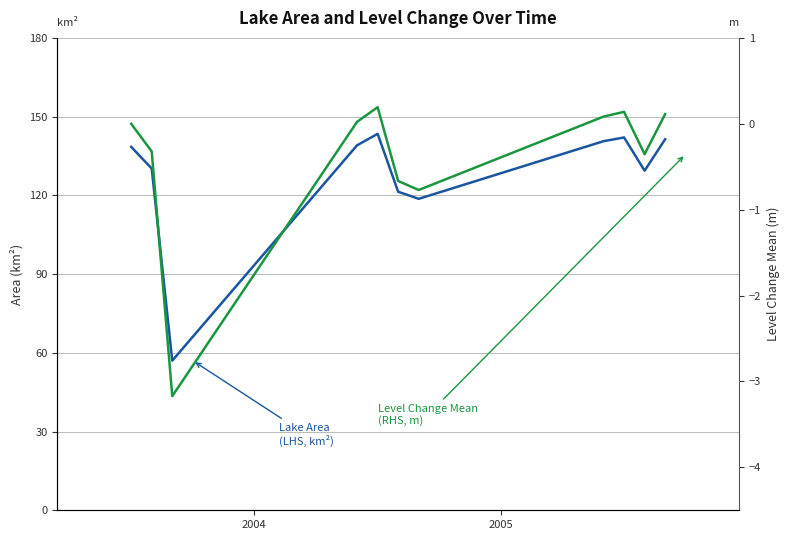

Reading left to right, transcribe all the data shown in this chart.

Lake Area (LHS, km²): 138.5	130.2	57.0	139.1	143.5	121.4	118.7	140.6	142.1	129.4	141.4
Level Change Mean (RHS, m): 0.0	-0.3	-3.2	0.0	0.2	-0.7	-0.8	0.1	0.1	-0.4	0.1